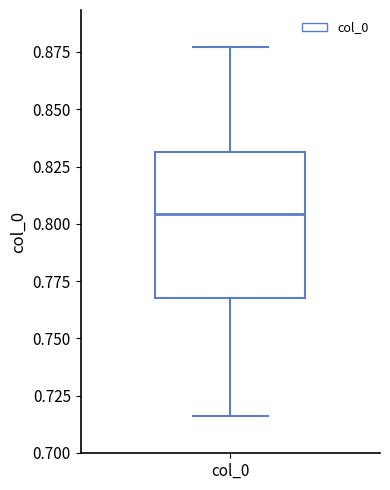

Read this box plot against the y-axis: the position of the median line, the range covered by the box, and the ends of both whiskers. The values are not printed on the chart, so give them approximately, as read against the axis.

median 0.805, box 0.770 to 0.830, whiskers 0.715 to 0.875